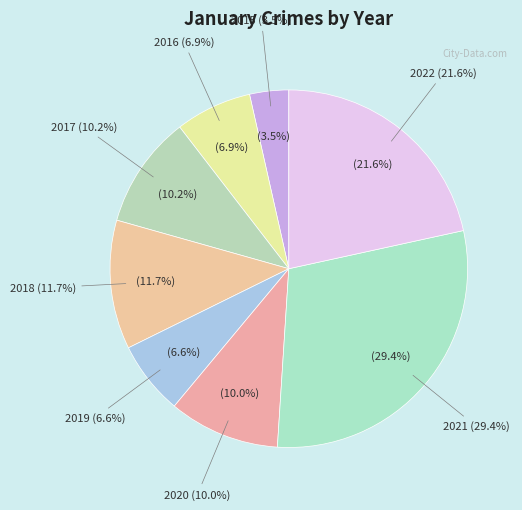

Is there a majority slice in this chart?

No